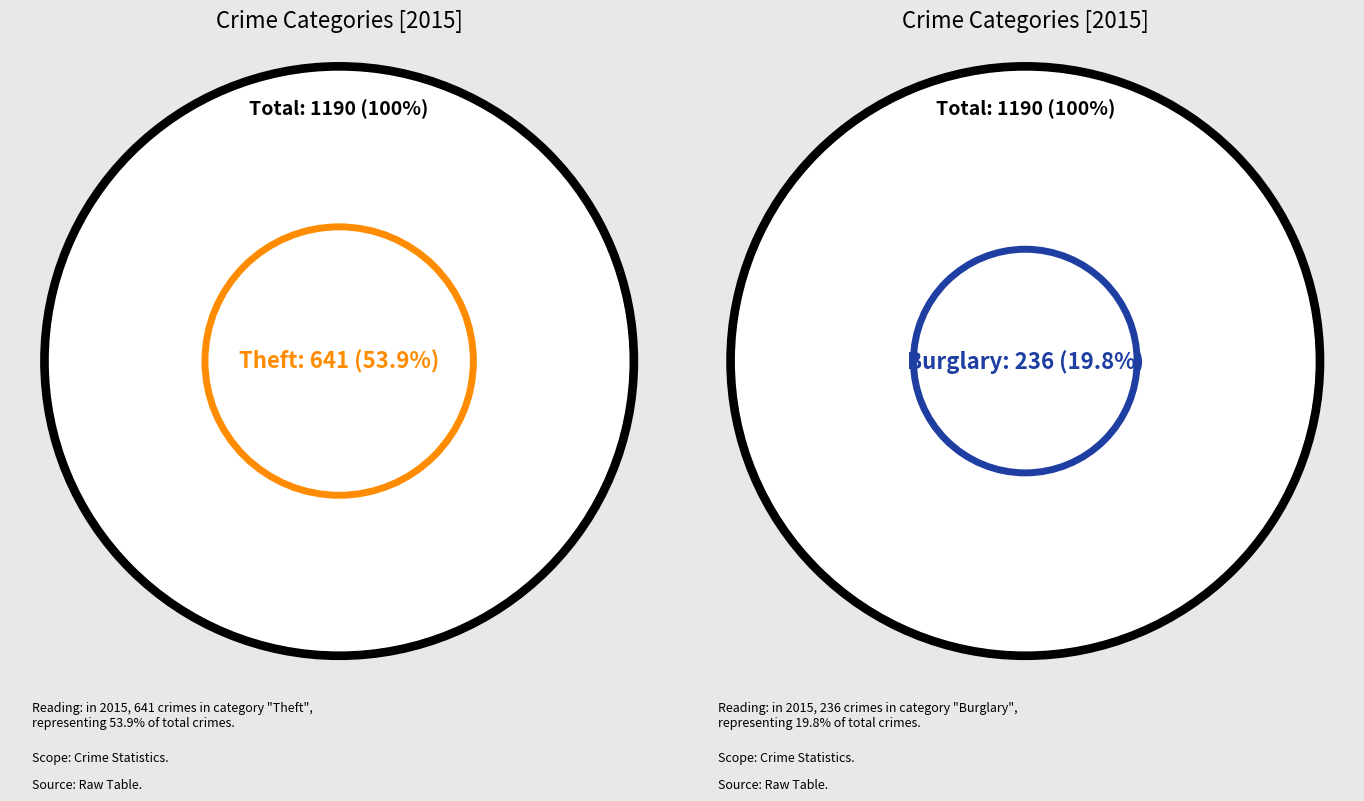

Which category has the biggest portion of the pie?

Theft